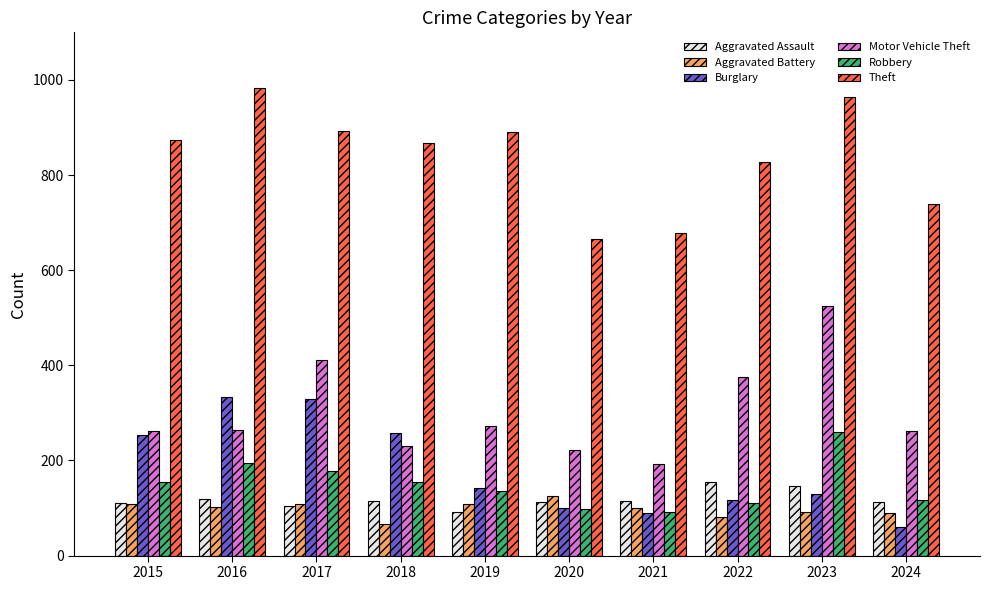

What is the spread (max minus min) of values at 2021?

588